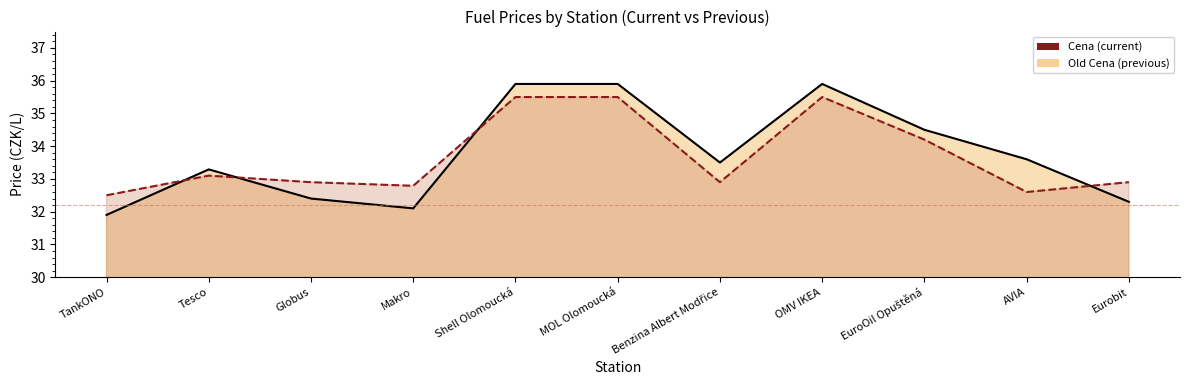

Which series ends up on top after the final intersection of Cena and Old Cena?

Cena